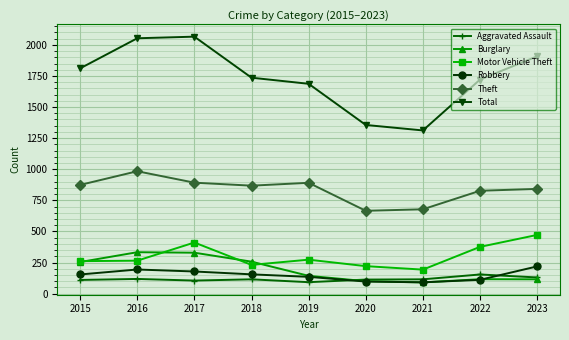

What are all the series names shown in the legend?

Aggravated Assault, Burglary, Motor Vehicle Theft, Robbery, Theft, Total